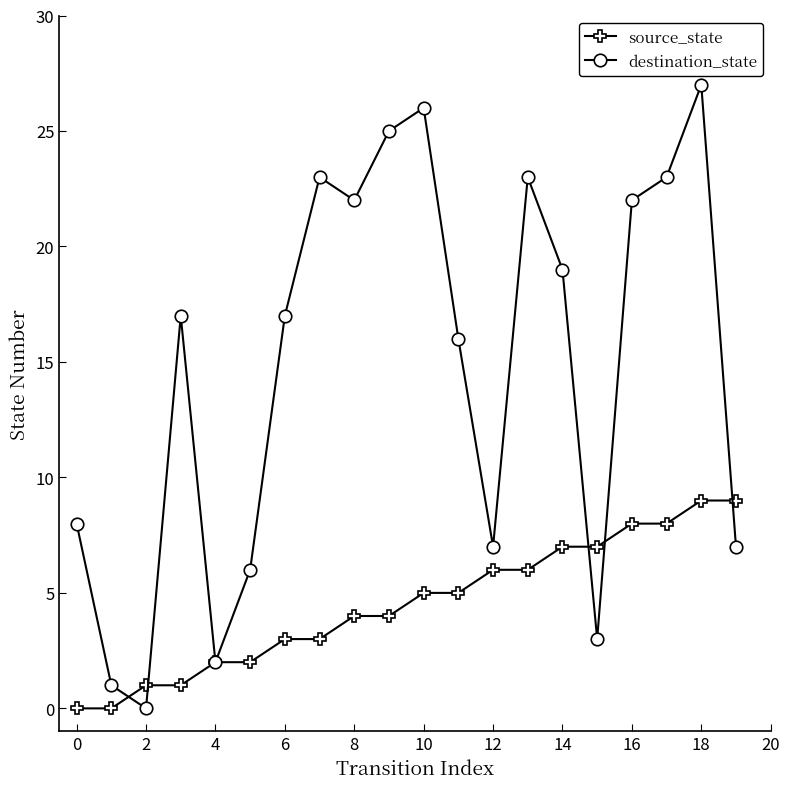

At how many categories does at least one series exceed 21?

8